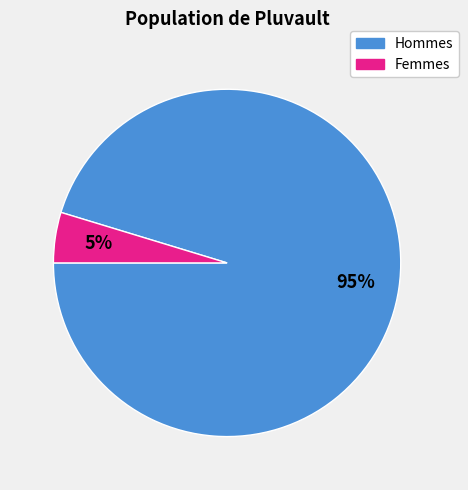

Which slice is the largest?

Hommes